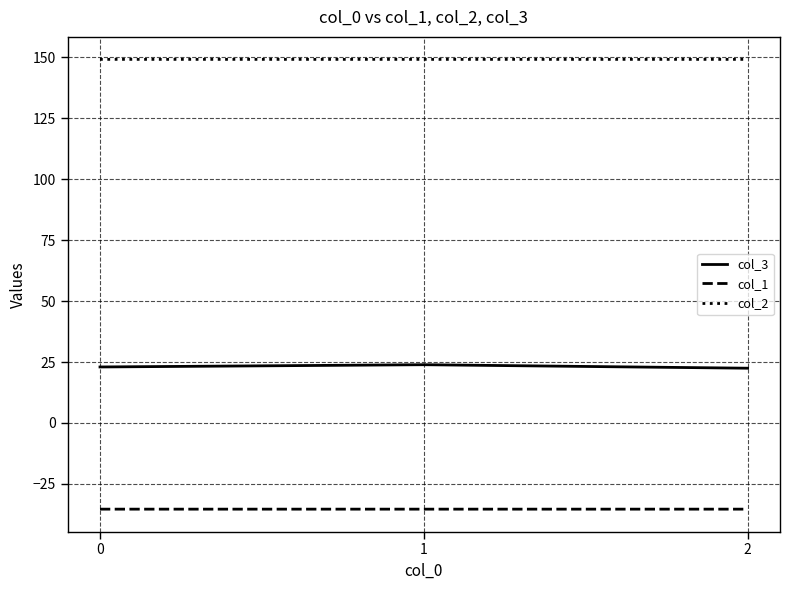

Is it true that col_3 equals 32.2 at 0?

False